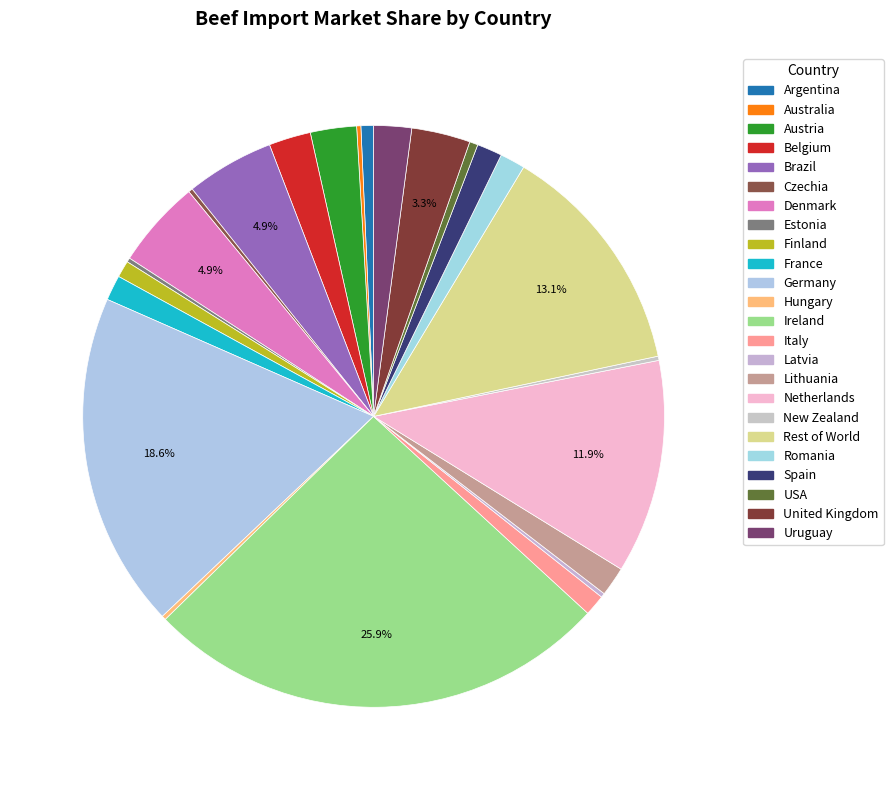

Which category has the smallest portion of the pie?

Australia